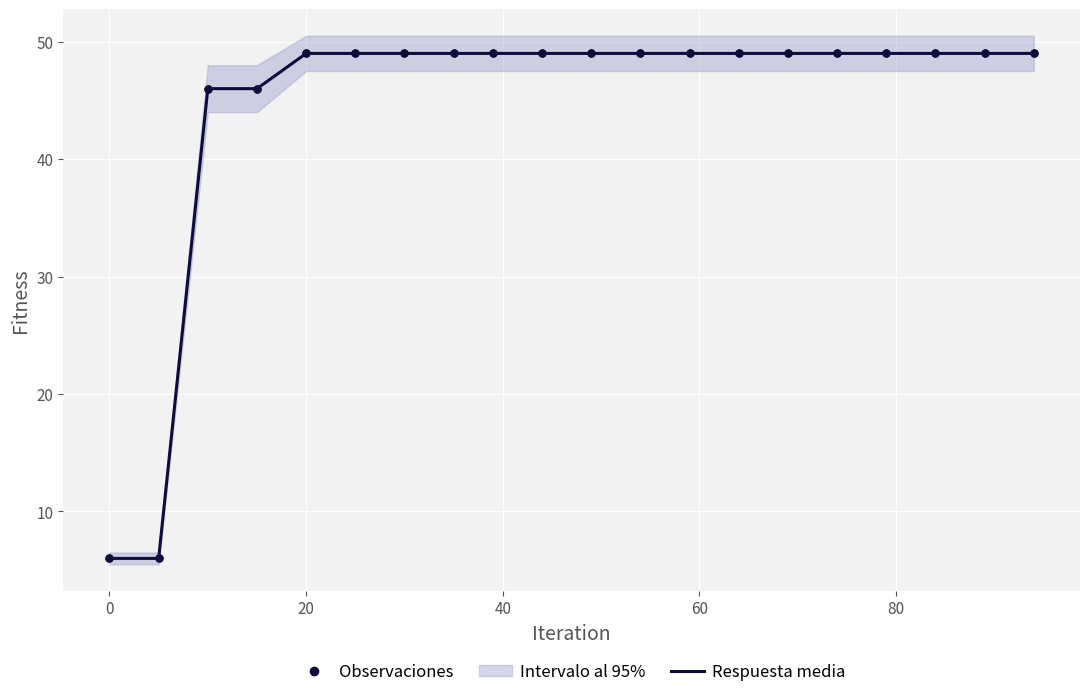

Which series contains the lowest Y value?

Respuesta media